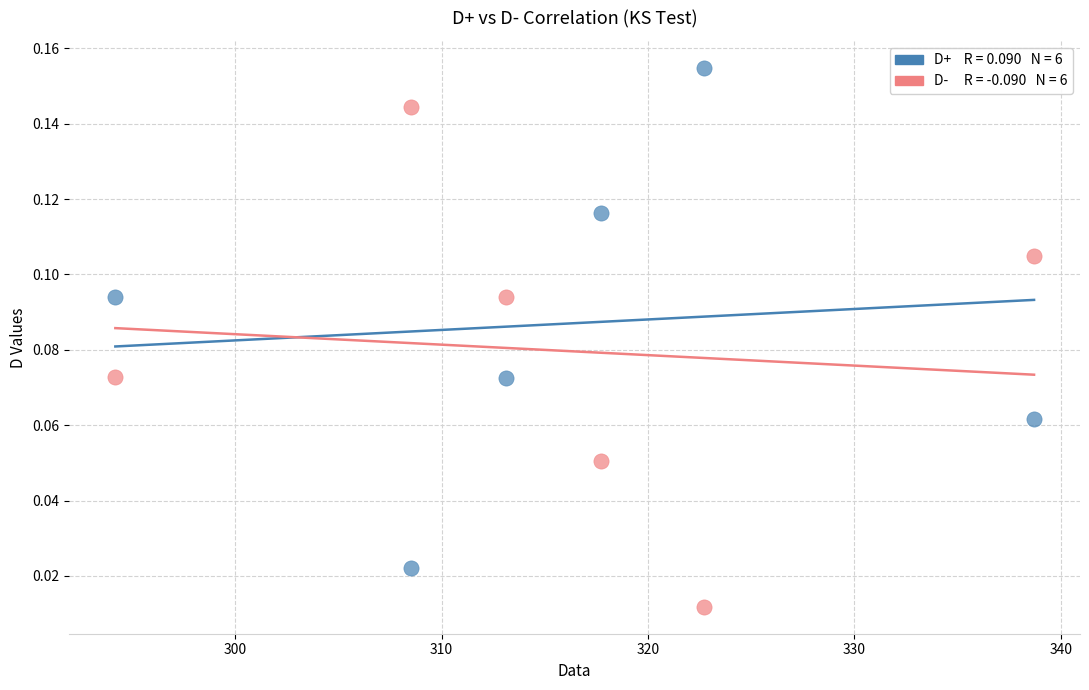

Across all data points, what is the range of X values (max minus min)?

44.5